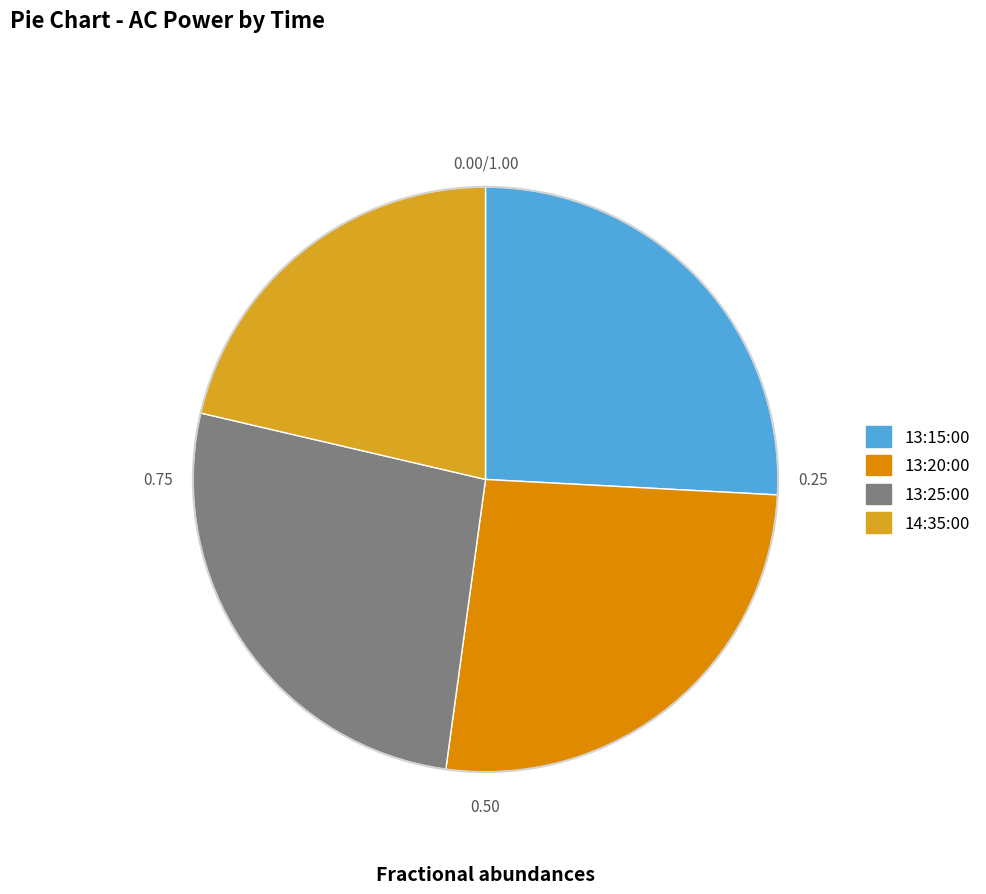

Between 13:20:00 and 14:35:00, which is larger?

13:20:00